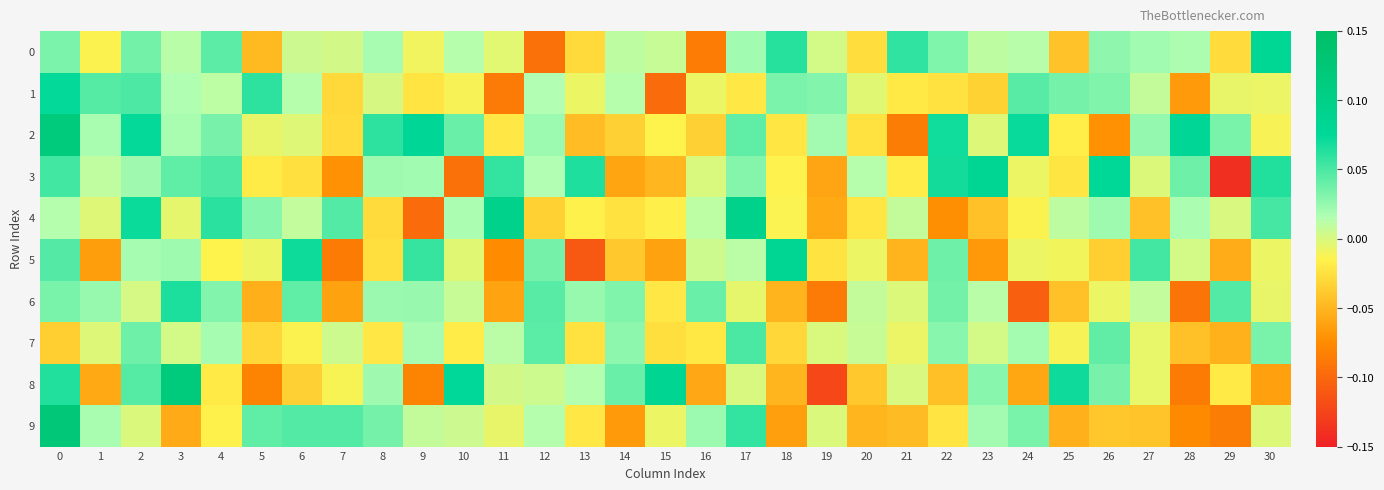

What is the greatest value displayed?

0.1